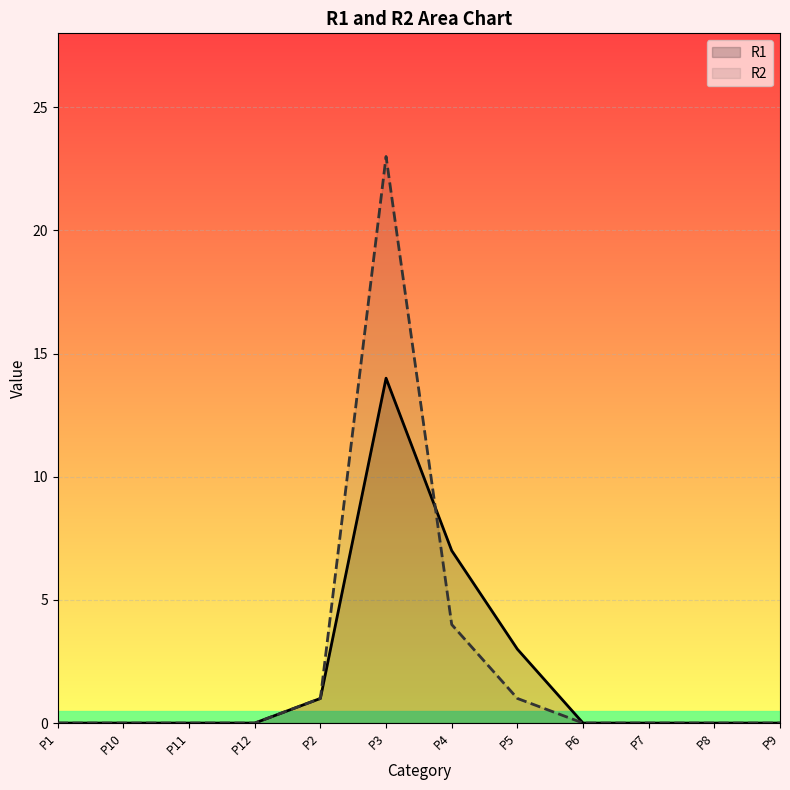

True or false: R1 has a value of 14 at P3.

True